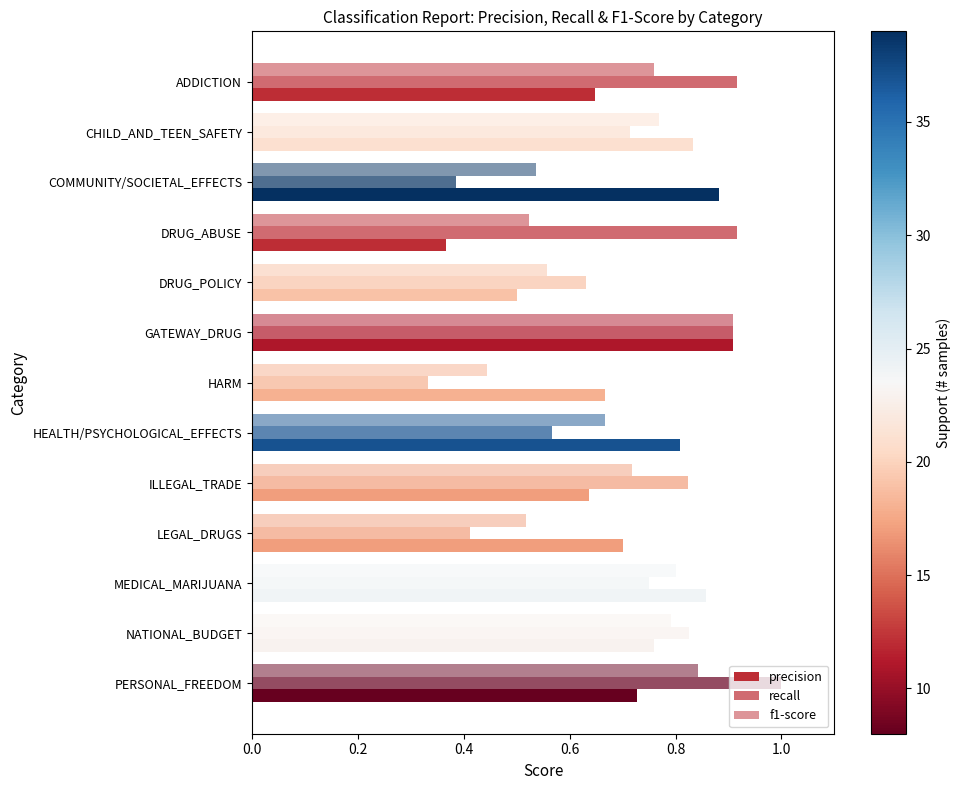

What is the value of the f1-score bar at the 12th from the left?

0.8